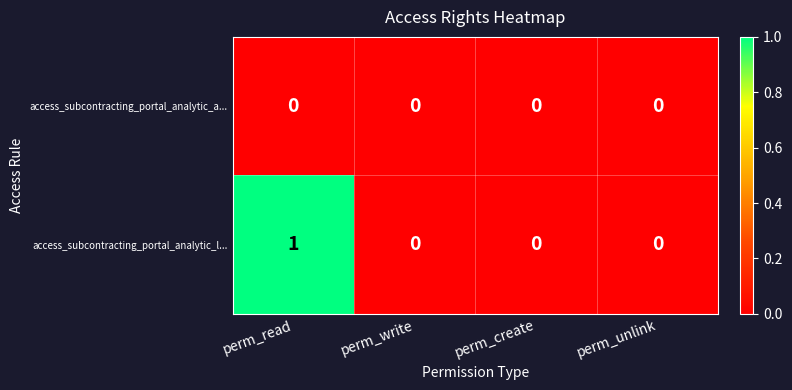

Is it true that access_subcontracting_portal_analytic_l... equals 1 at perm_write?

False